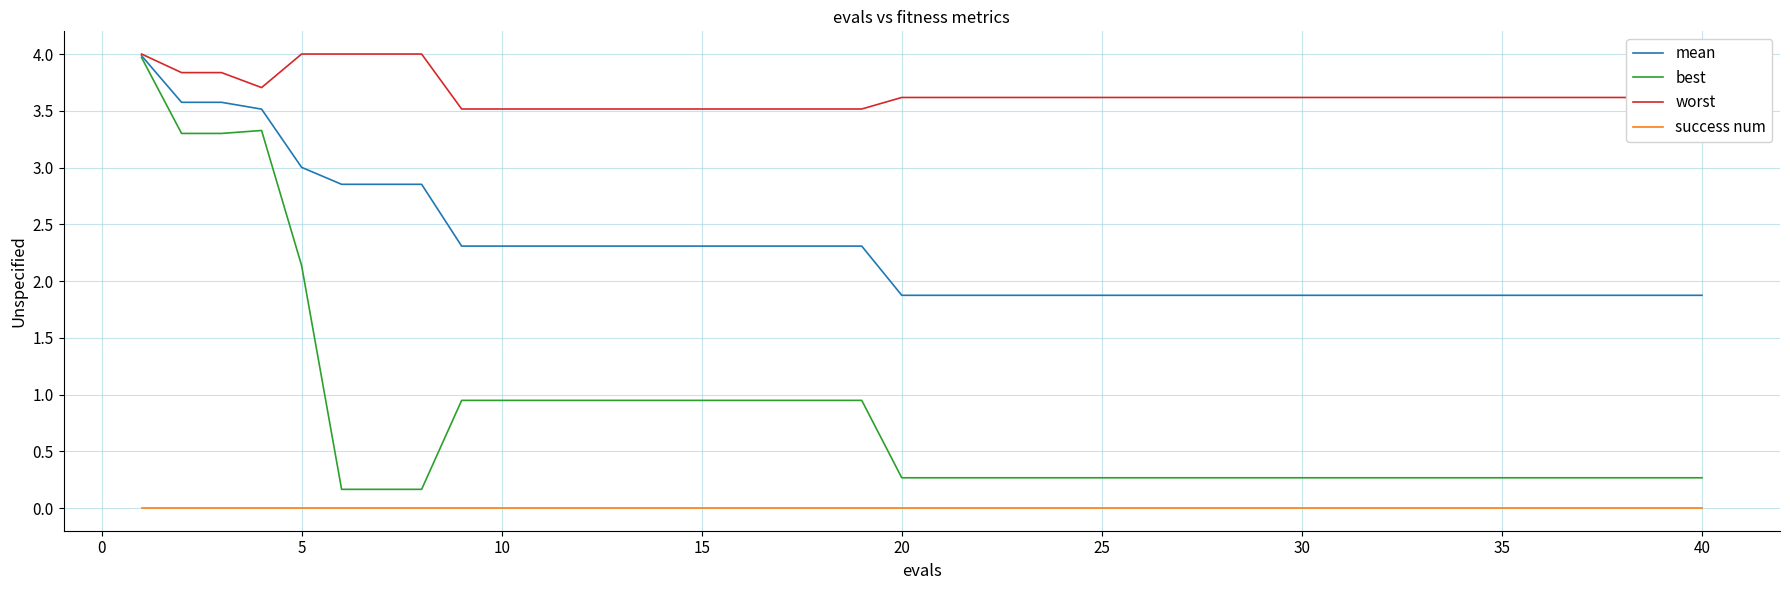

What are all the series names shown in the legend?

mean, best, worst, success num